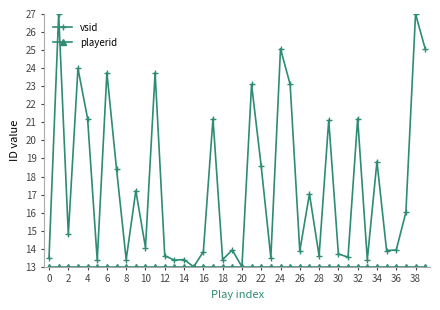

Which series has the largest range (max minus min)?

vsid